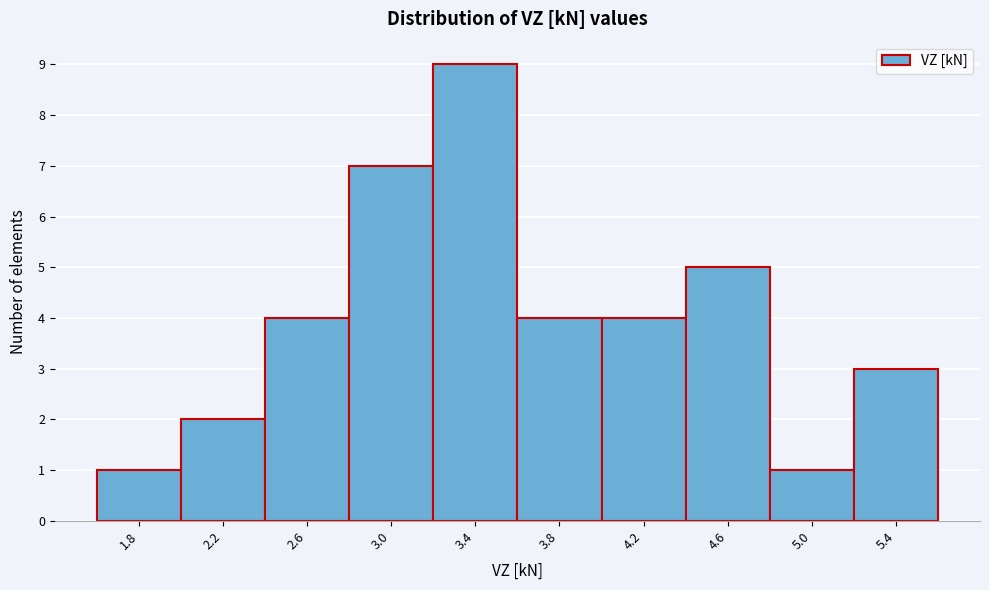

Reading left to right, transcribe this chart: for each bar, give the range it covers on the x-axis and its height. Neither the bar edges nor the heights are printed on the chart, so give them approximately, as read against the axes.

1.6 to 2.0: 1
2.0 to 2.4: 2
2.4 to 2.8: 4
2.8 to 3.2: 7
3.2 to 3.6: 9
3.6 to 4.0: 4
4.0 to 4.4: 4
4.4 to 4.8: 5
4.8 to 5.2: 1
5.2 to 5.6: 3